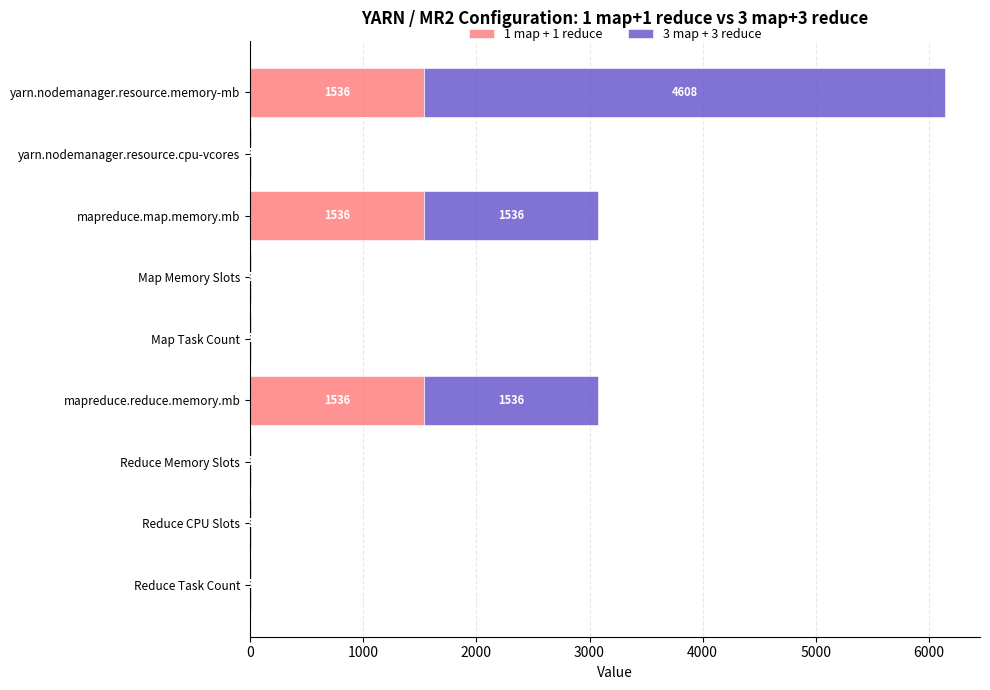

How many 1 map + 1 reduce values are between 1 and 1536?

9